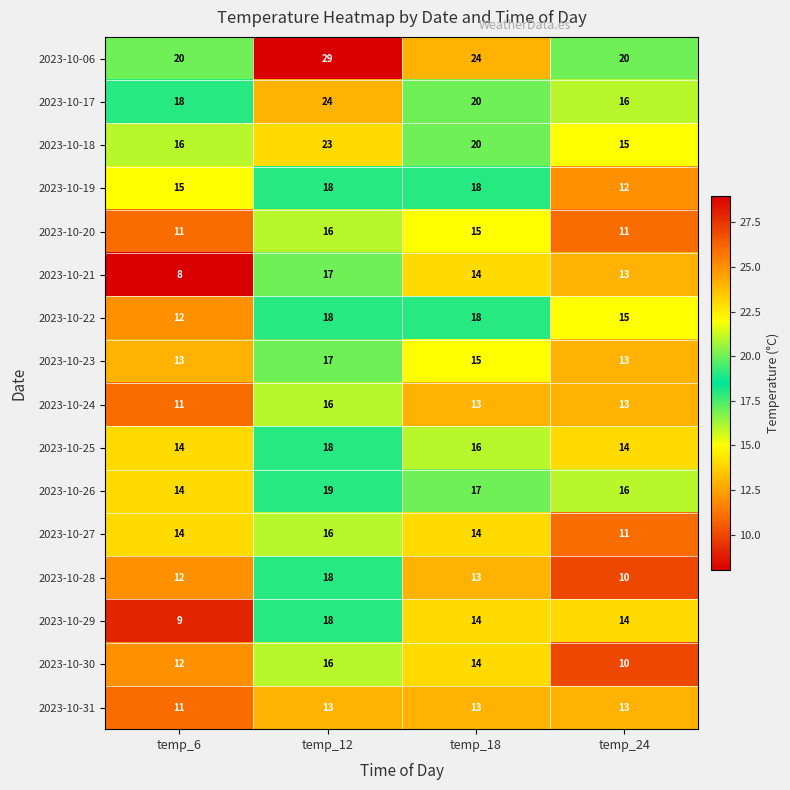

True or false: 2023-10-28 has a value of 18 at temp_24.

False